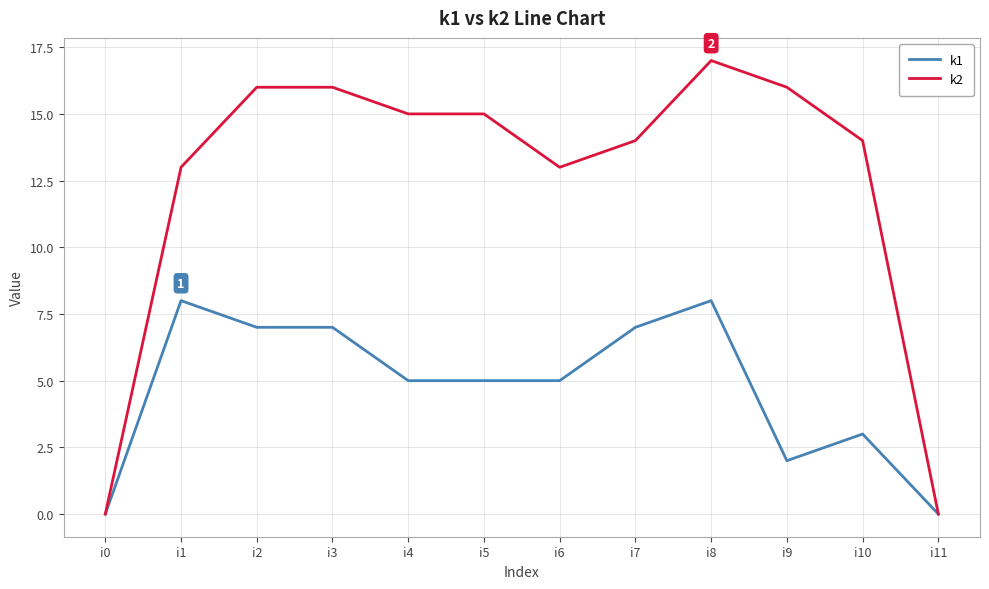

What are all the series names shown in the legend?

k1, k2